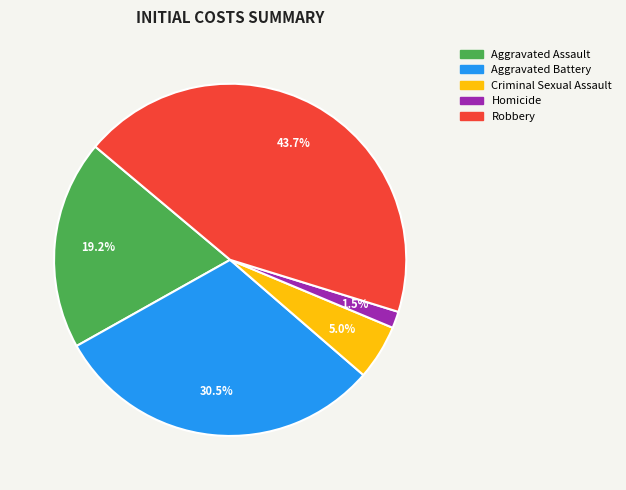

To the nearest percent, what is the combined percentage of Criminal Sexual Assault and Homicide?

7%